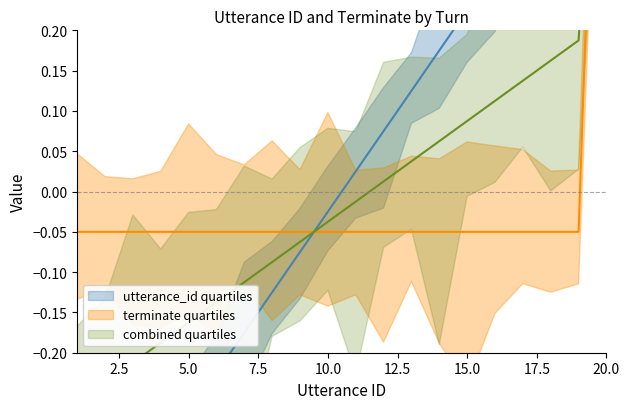

At which label does utterance_id reach its peak?

20